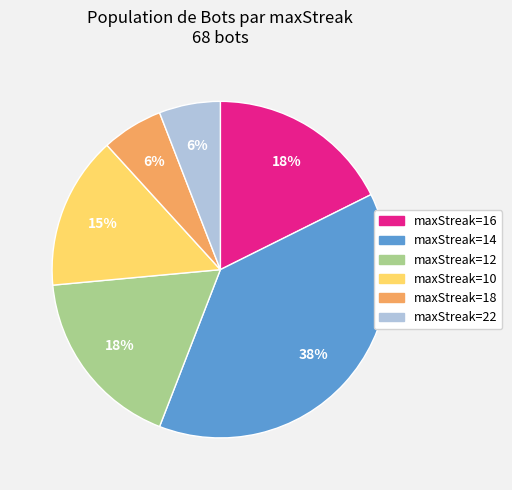

To the nearest percent, what percentage of the pie is maxStreak=14?

38%